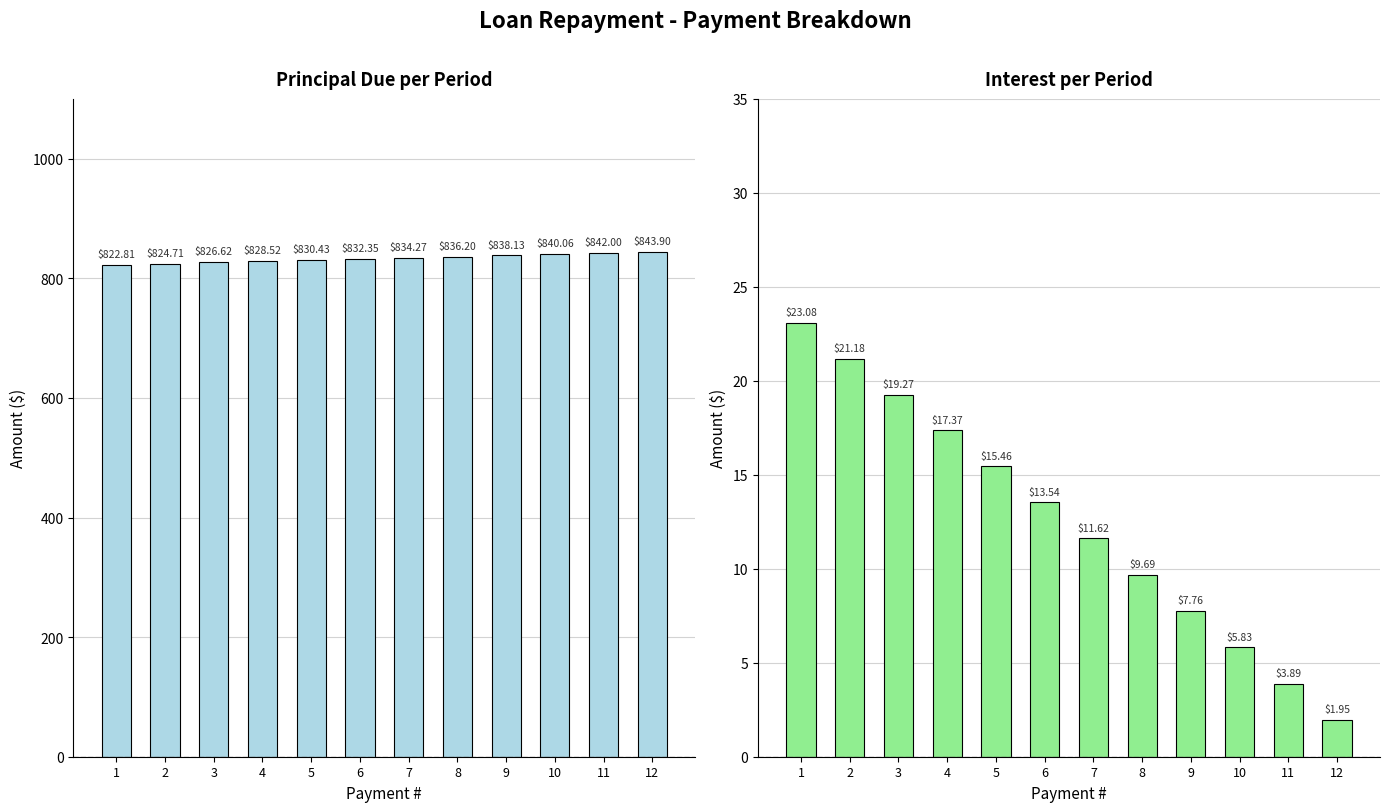

What is the maximum value shown in the chart?

843.9